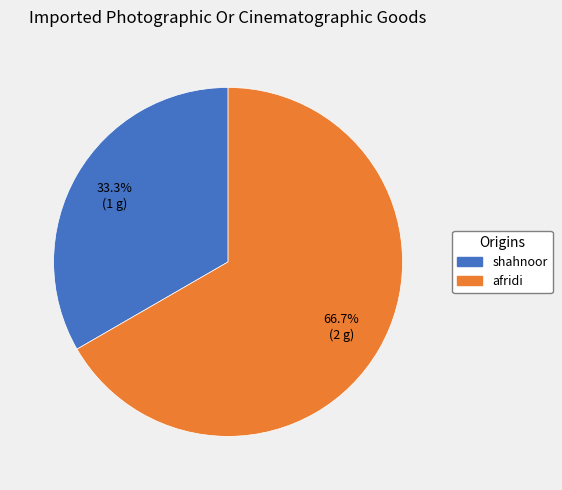

To the nearest percent, what is the average slice percentage?

50%